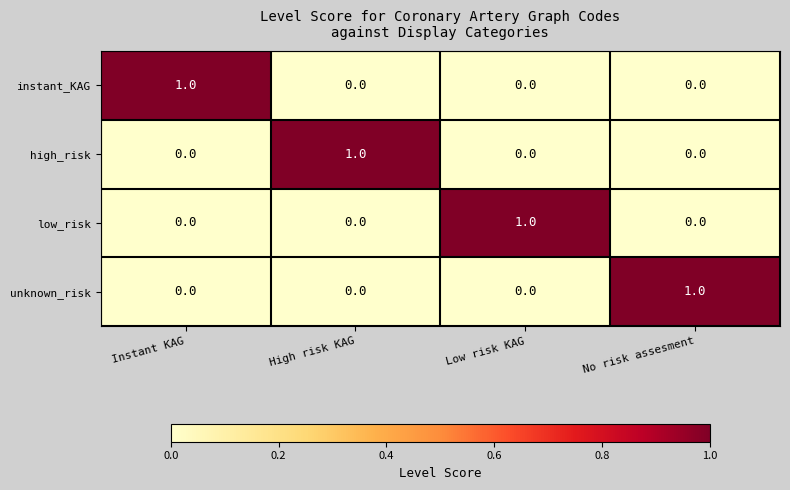

Count the high_risk values in the range 0 to 1.

4